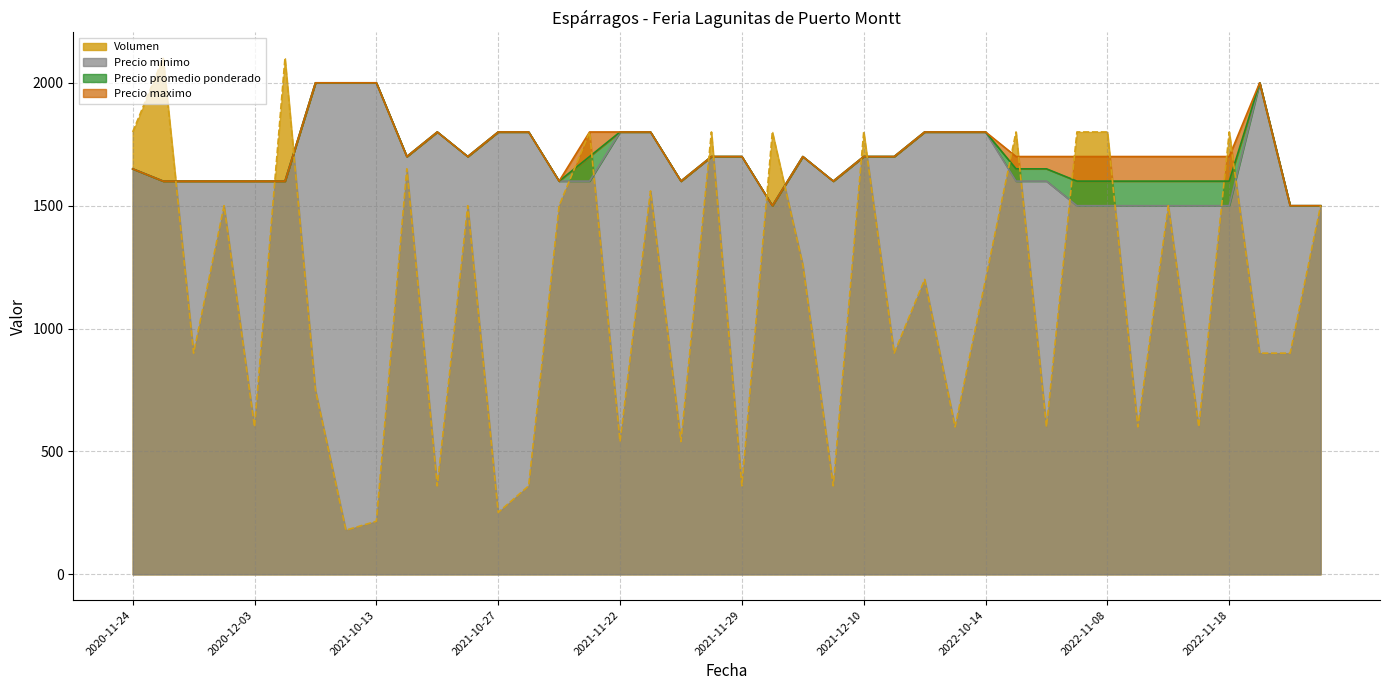

Is the value of Precio promedio ponderado at 2021-11-19 greater than the value of Volumen at 2020-11-24?

Yes